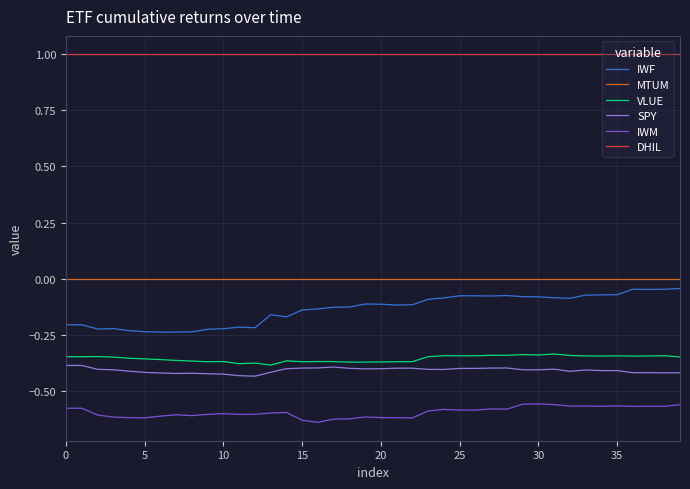

What are all the series names shown in the legend?

IWF, MTUM, VLUE, SPY, IWM, DHIL